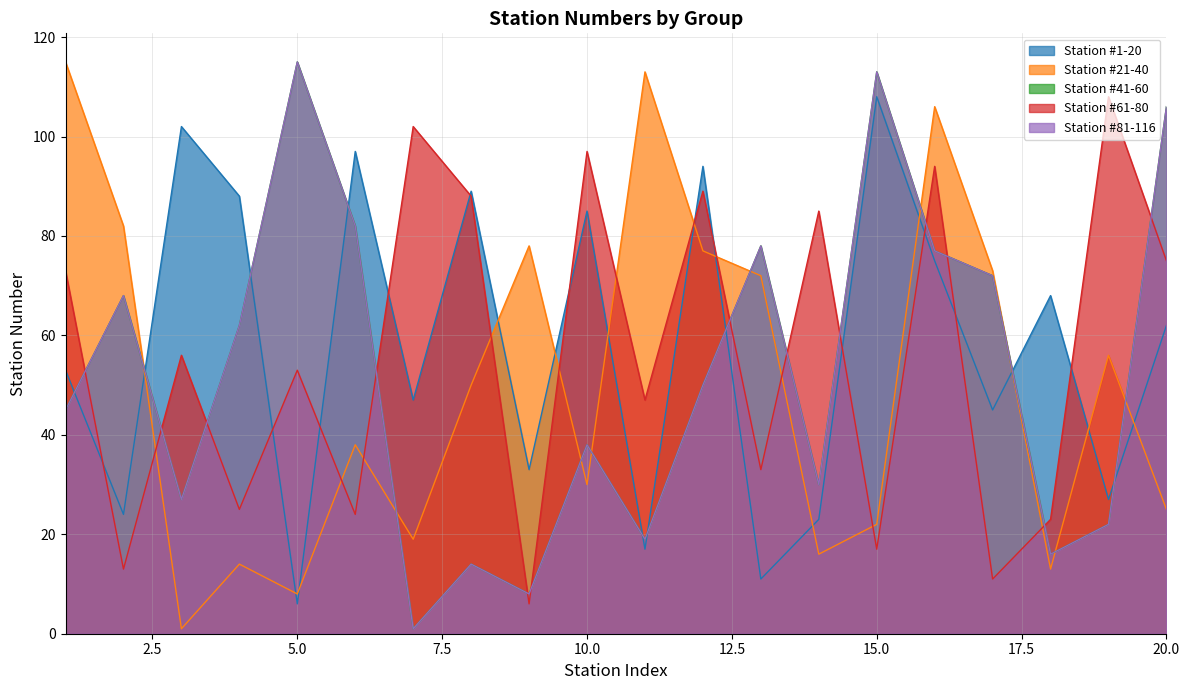

True or false: Station #1-20 and Station #61-80 intersect in this chart.

True